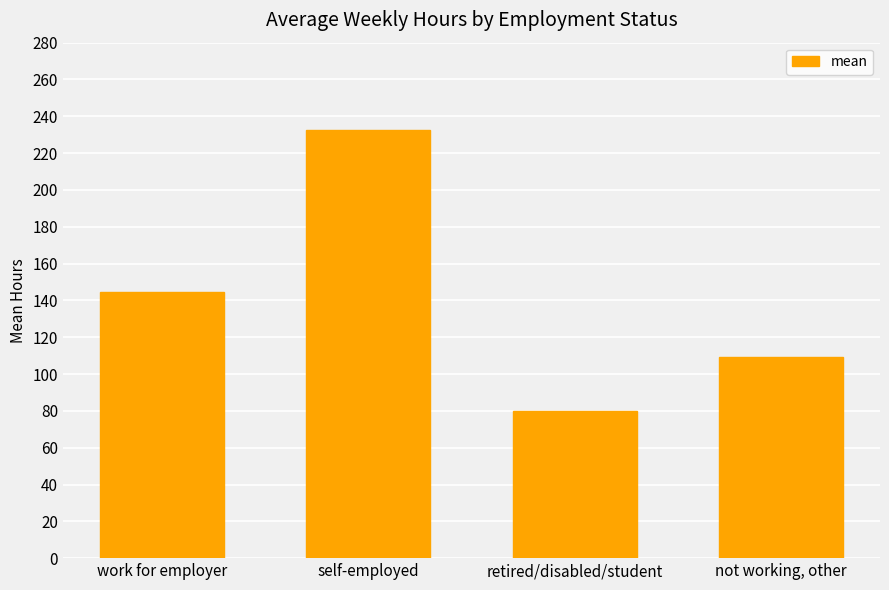

Reading left to right, list all the values displayed in this chart.

144.7	232.4	79.9	109.3